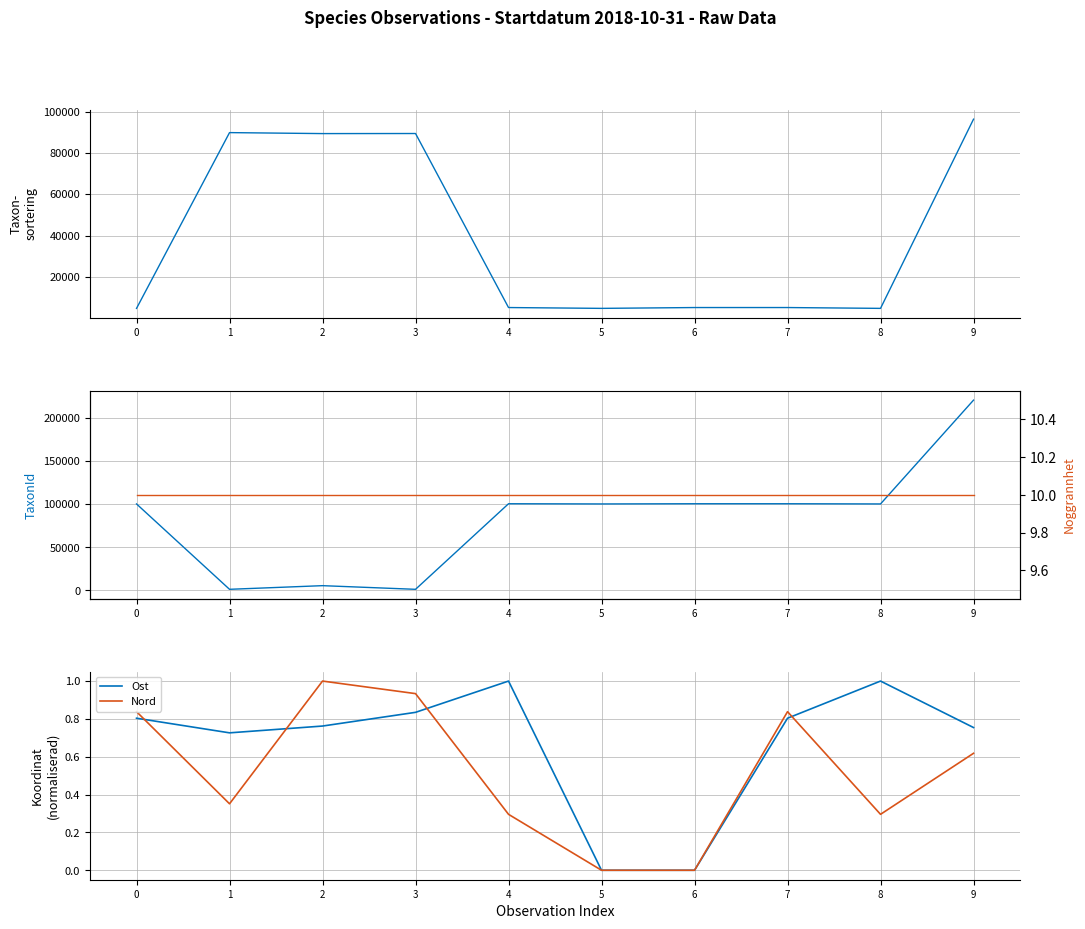

List the labels in order of Noggrannhet value, largest first.

0, 1, 2, 3, 4, 5, 6, 7, 8, 9